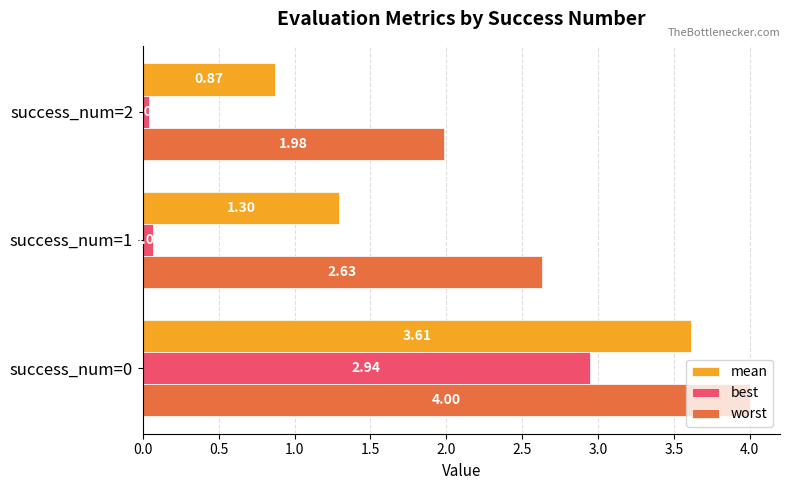

Rank the series by their maximum value, from highest to lowest.

worst, mean, best